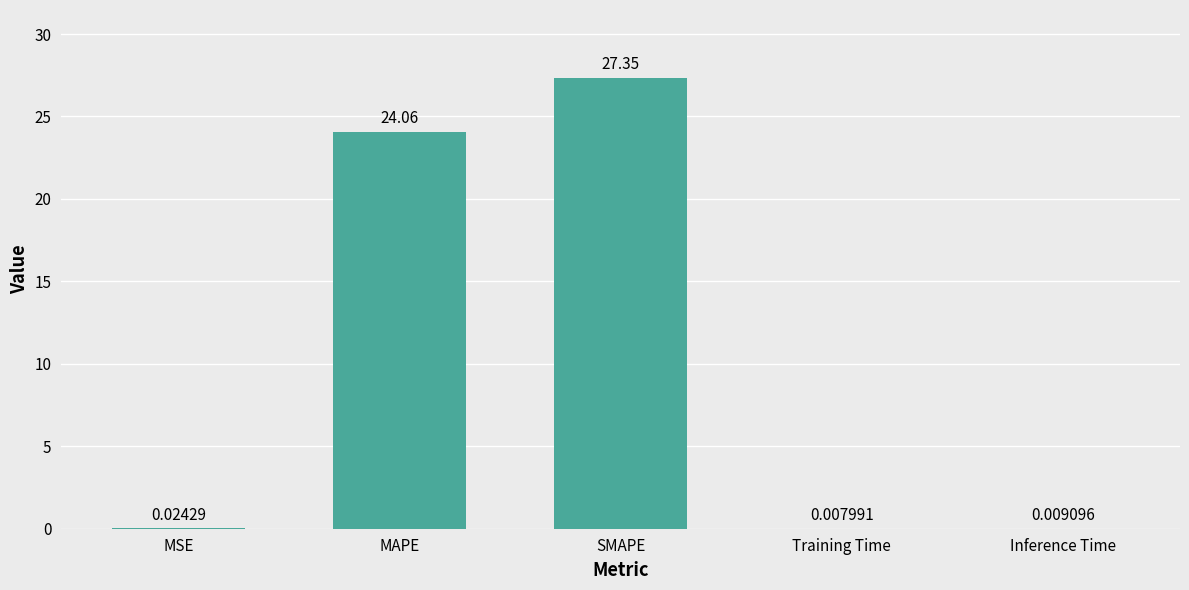

How many distinct data groups are displayed?

1